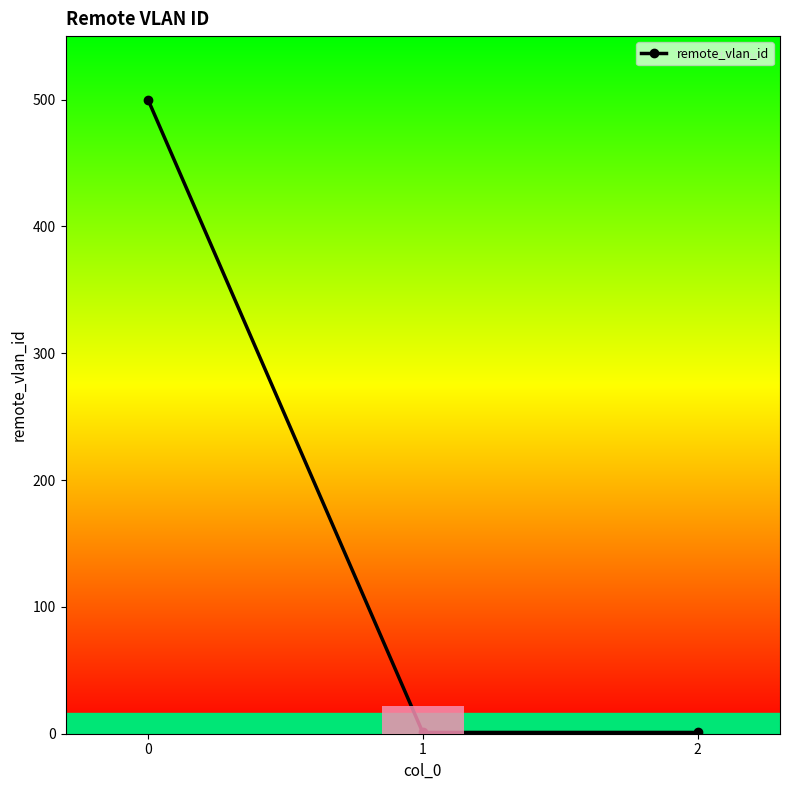

How many data points does each series have?

3